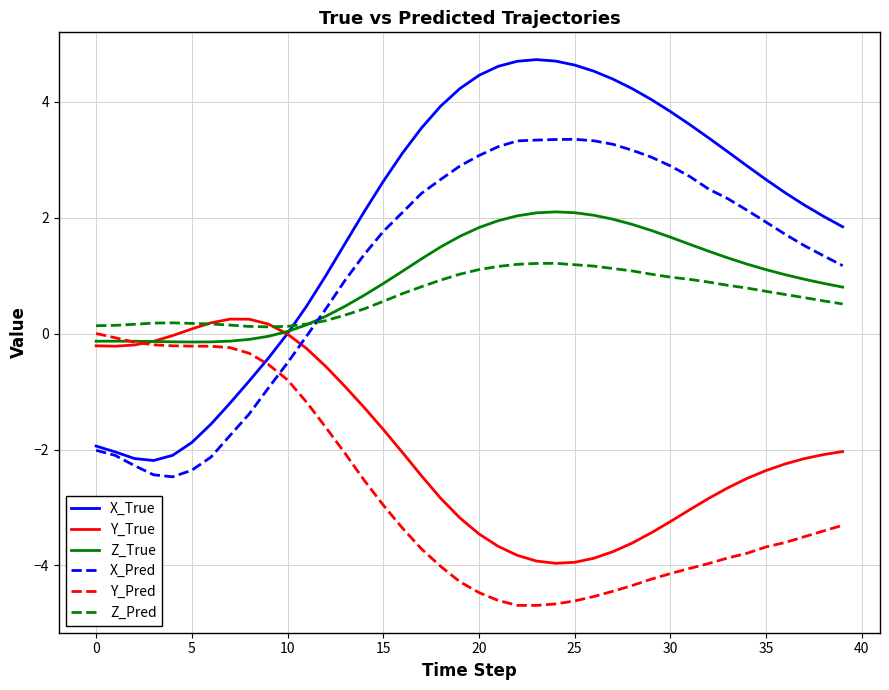

What is the highest value of the X_True series?

4.7